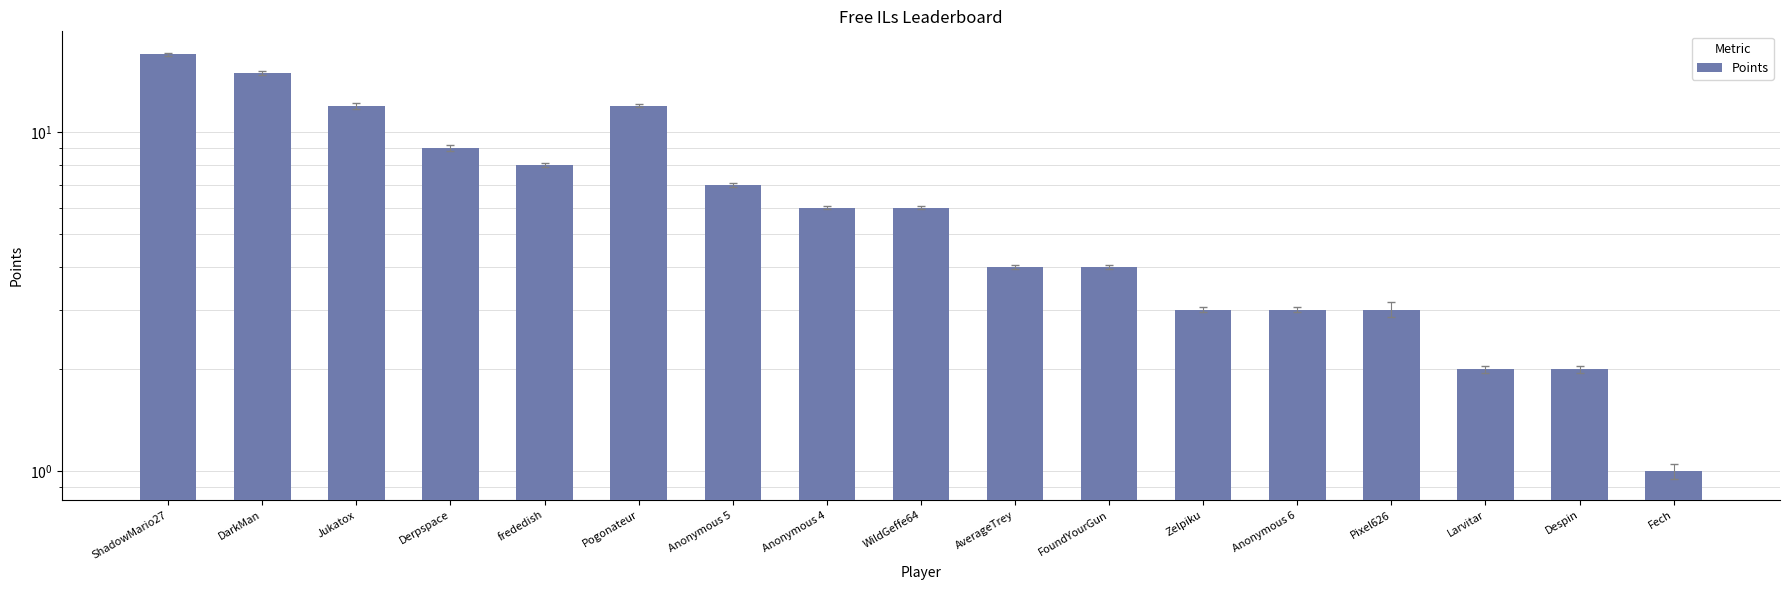

List the labels in order of value, largest first.

ShadowMario27, DarkMan, Jukatox, Pogonateur, Derpspace, frededish, Anonymous 5, Anonymous 4, WildGeffe64, AverageTrey, FoundYourGun, Zelpiku, Anonymous 6, Pixel626, Larvitar, Despin, Fech